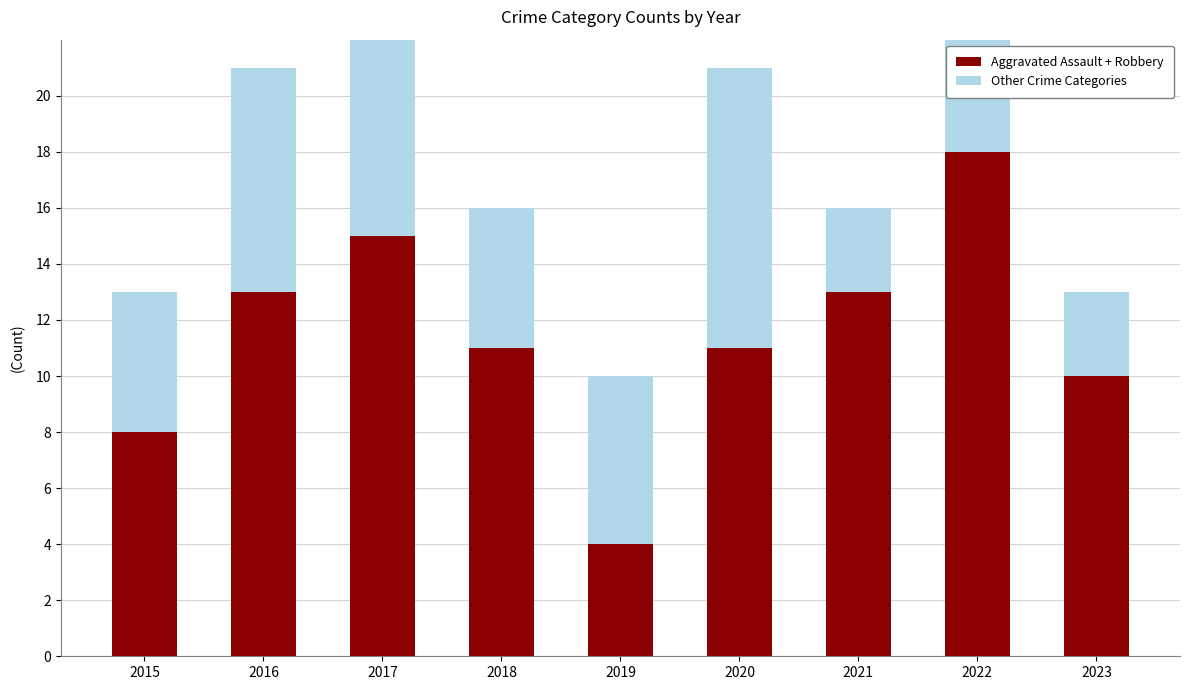

What is the average value of the Other Crime Categories series?

6